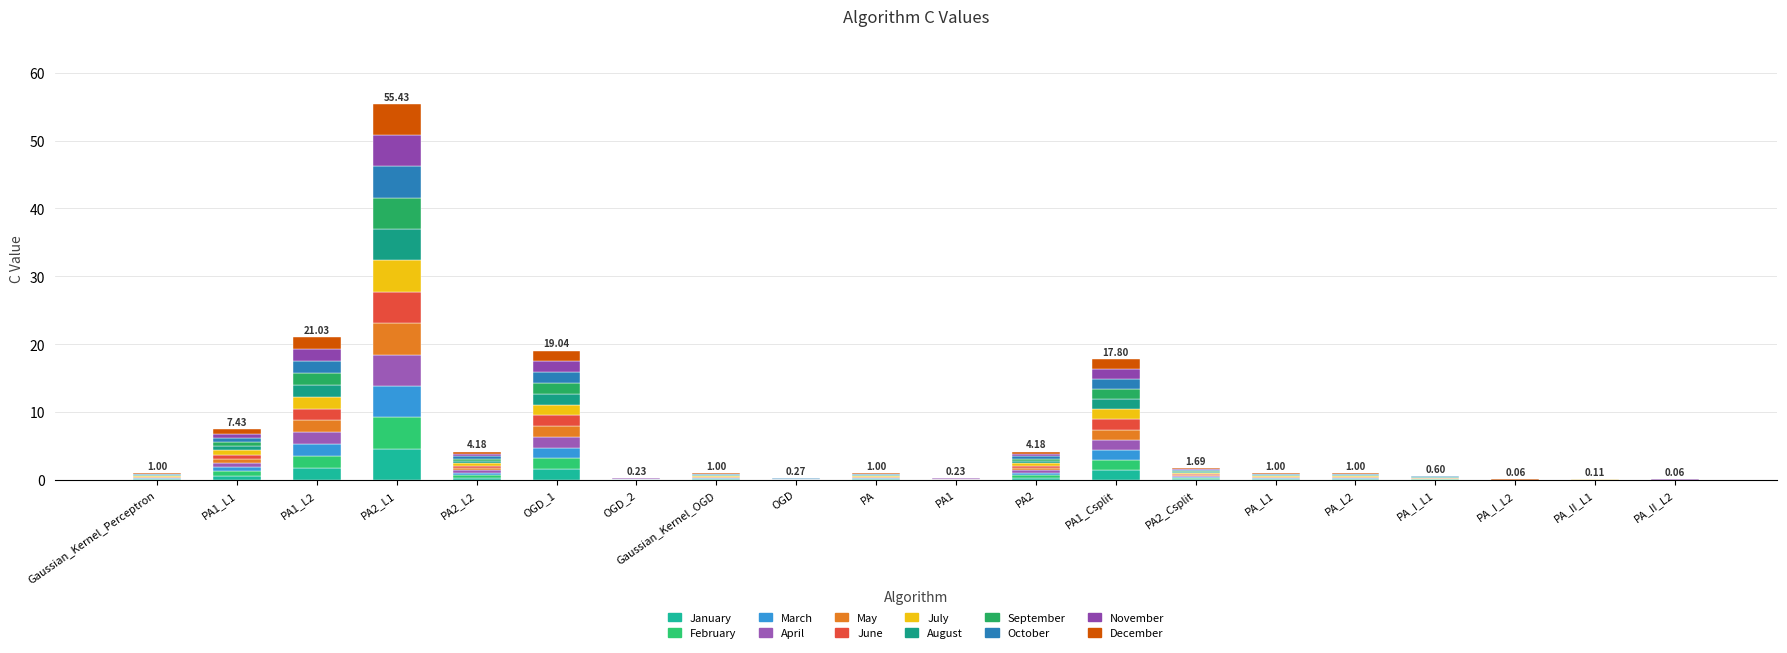

Count the number of data series in this chart.

12